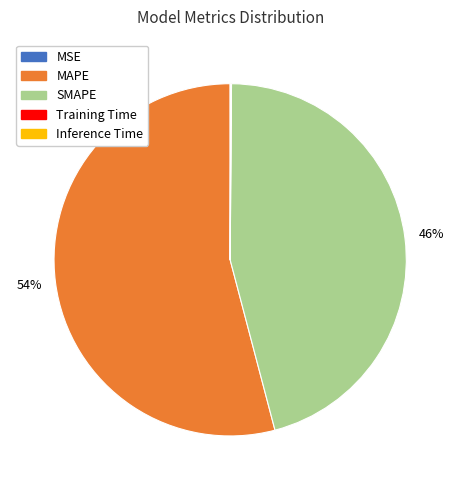

Which category has the biggest portion of the pie?

MAPE